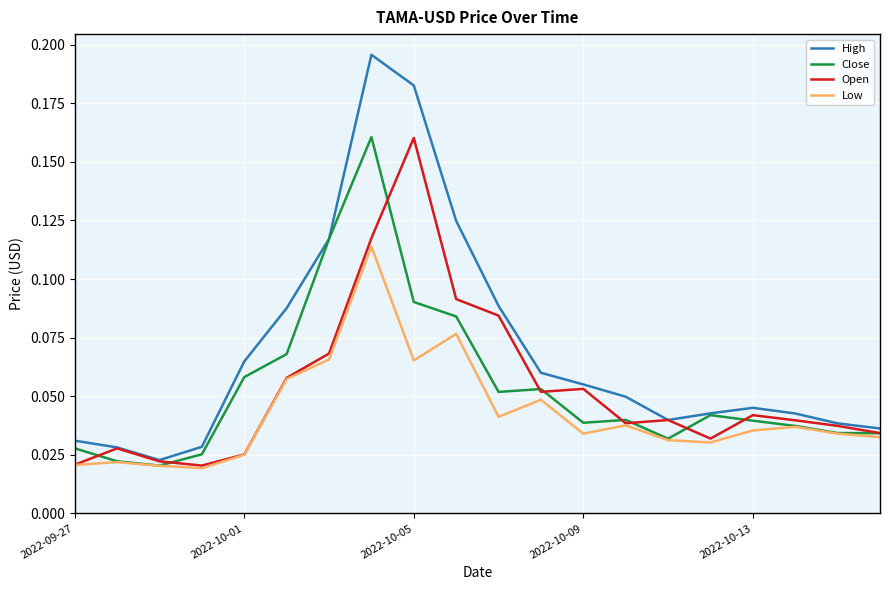

Which series has the largest total across all categories?

High